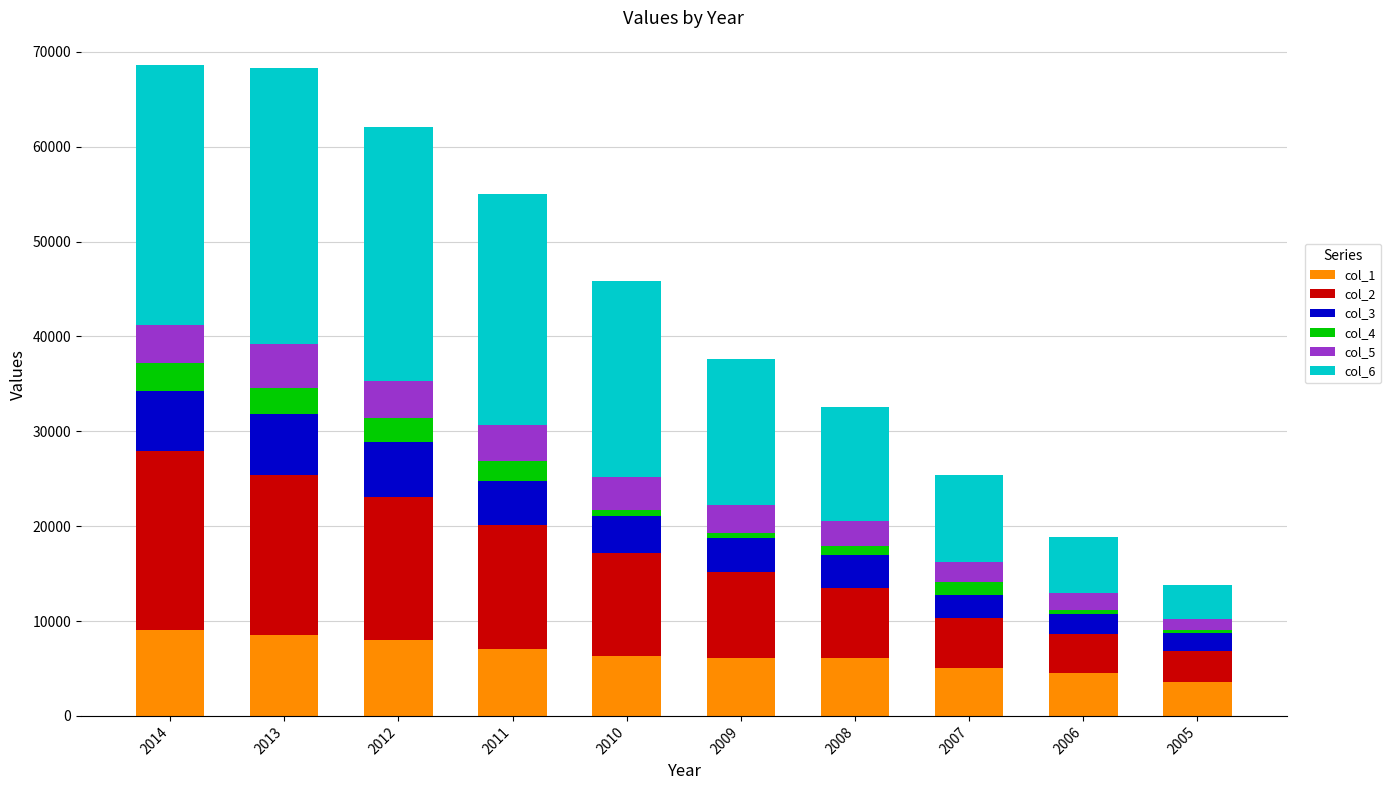

What is the highest value of the col_1 series?

9040.9